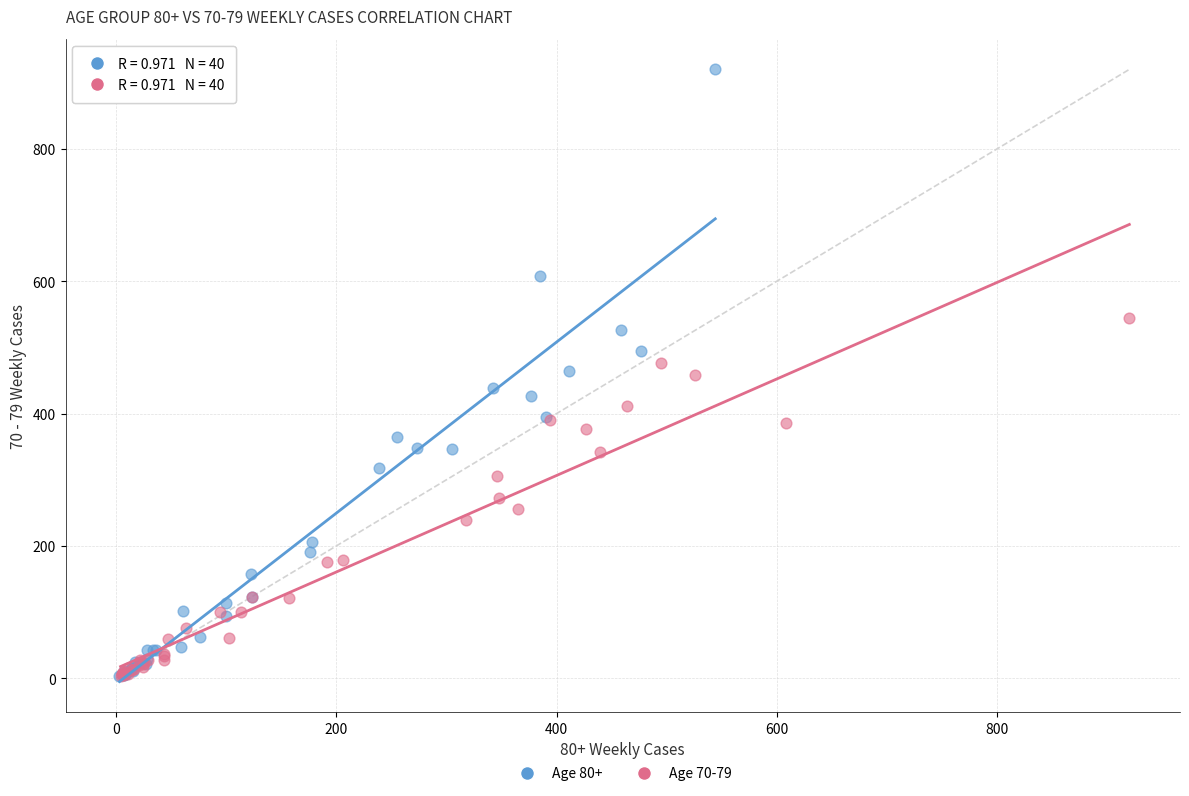

Which series has the largest Y range (max minus min)?

Age 80+